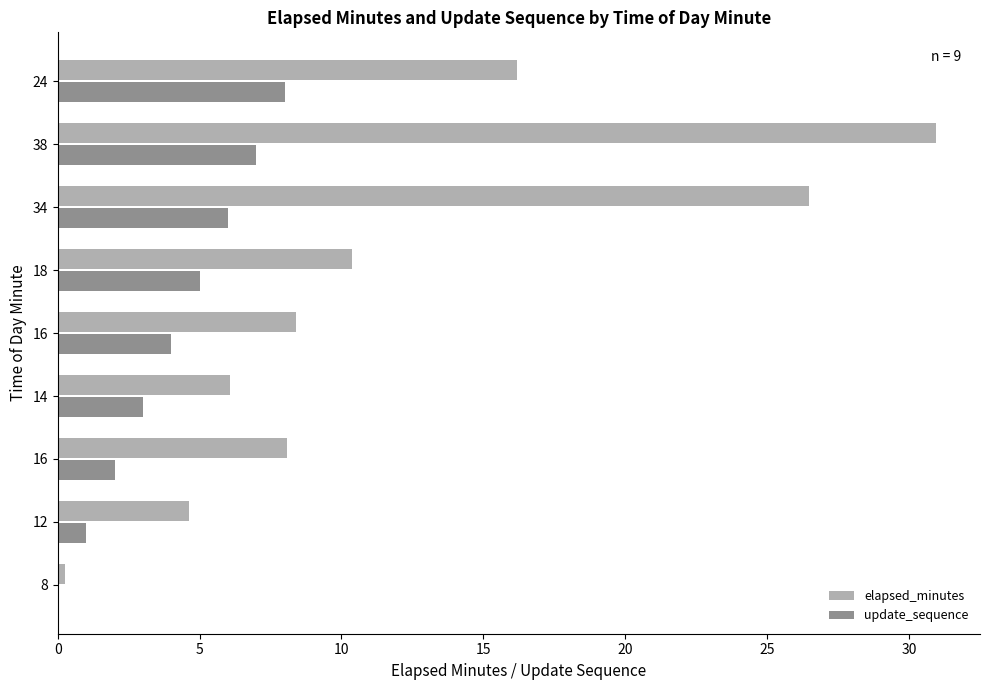

Count the number of data series in this chart.

2